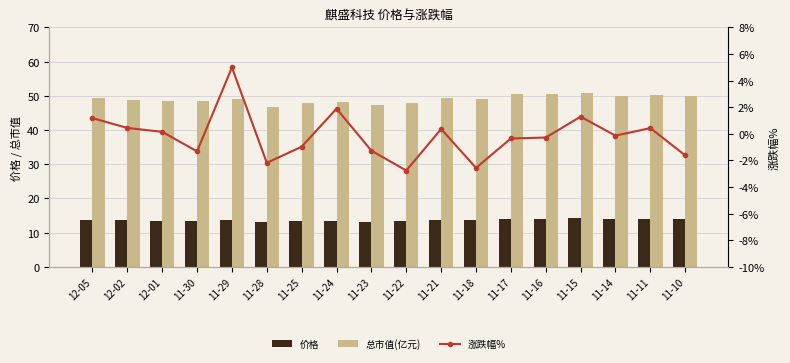

True or false: 价格 has a value of 21.1 at 11-17.

False